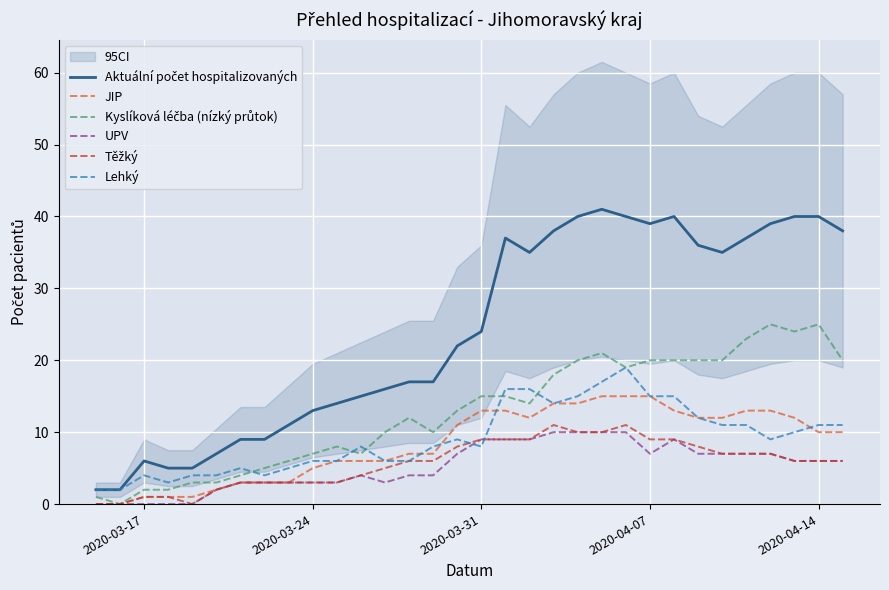

Does the chart display data point markers on the line(s)?

No